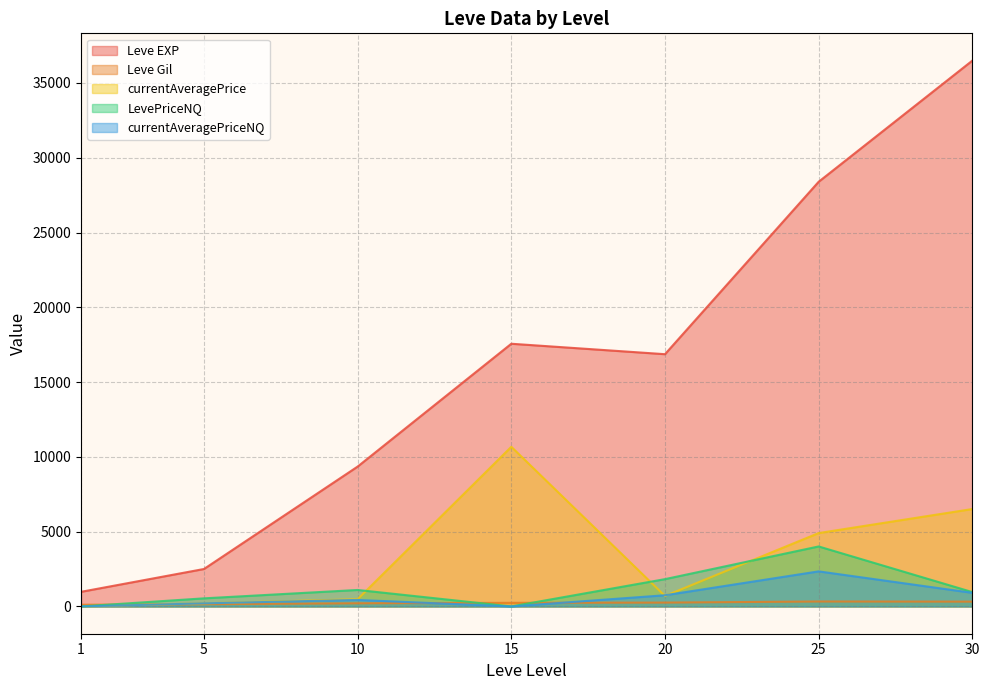

Which series changed the most between 5 and 20?

Leve EXP